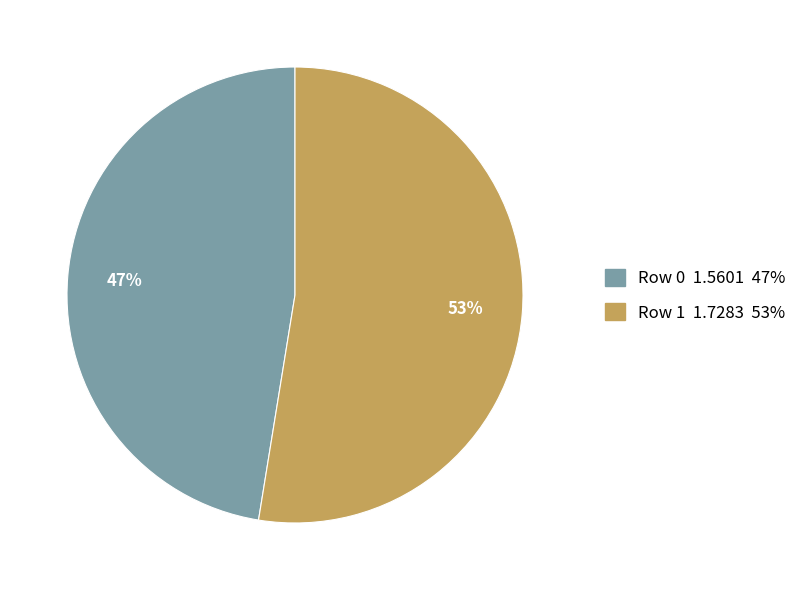

Which category has the biggest portion of the pie?

Row 1